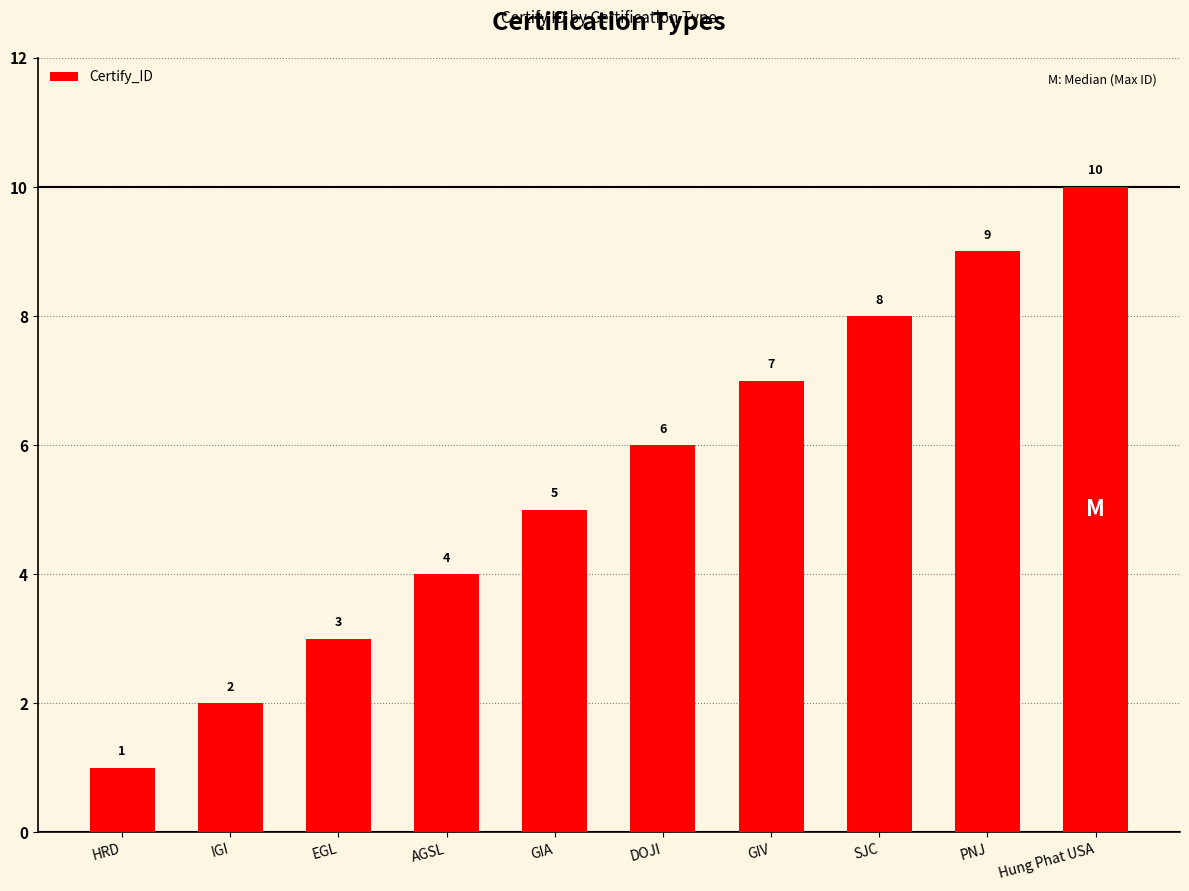

Reading left to right, what are all the values shown in this chart?

1	2	3	4	5	6	7	8	9	10